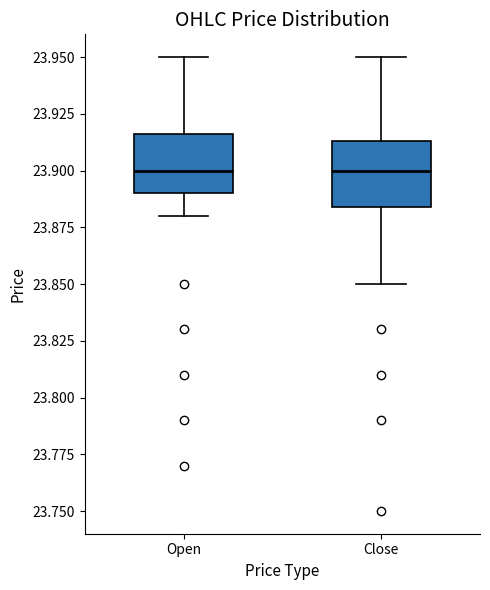

Where does the median line of the box for Open sit on the y-axis? The values are not printed on the chart, so give them approximately, as read against the axis.

23.900